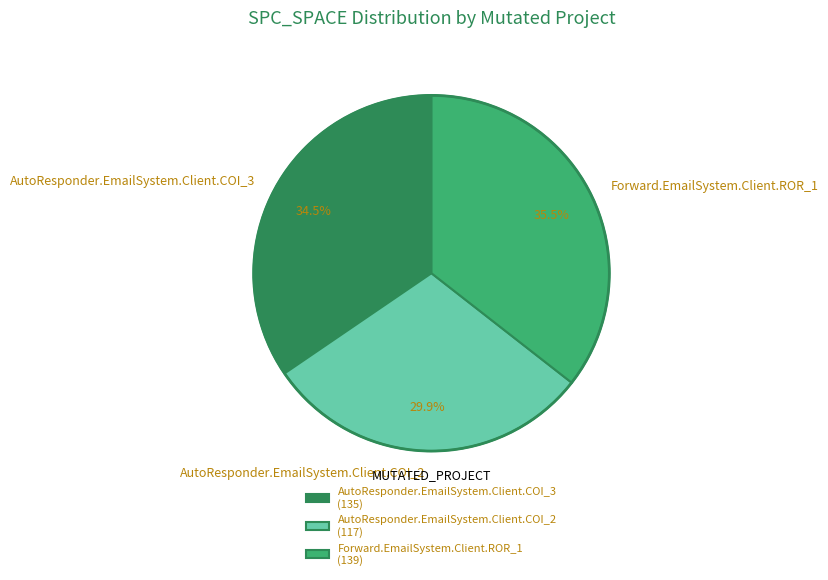

To the nearest percent, what is the average slice percentage?

33%